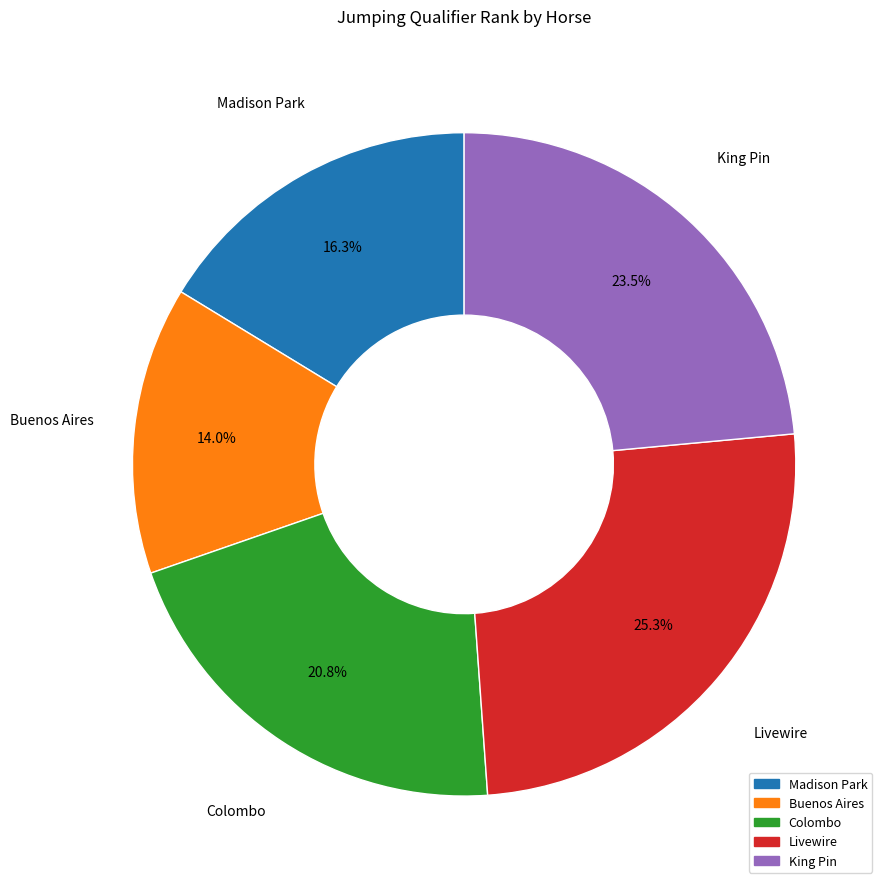

To the nearest percent, what portion does Livewire represent?

25%